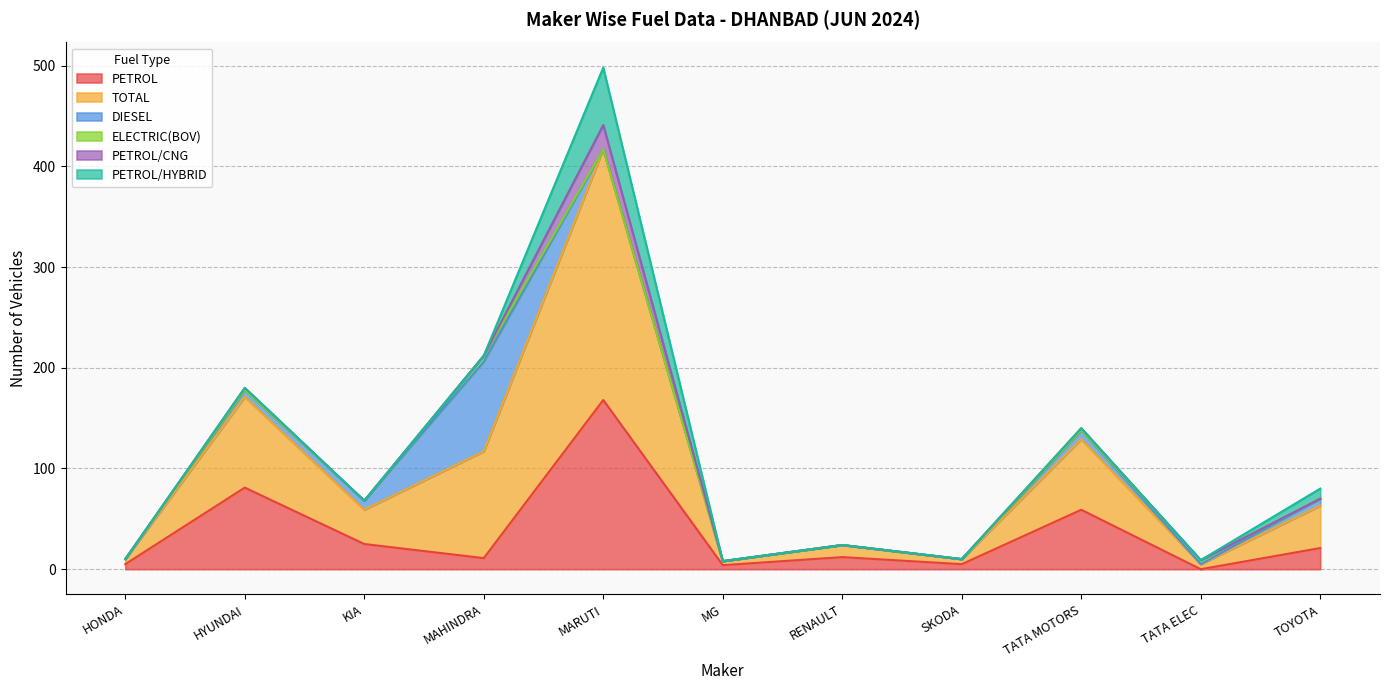

The PETROL series shows 12 at RENAULT. True or false?

True